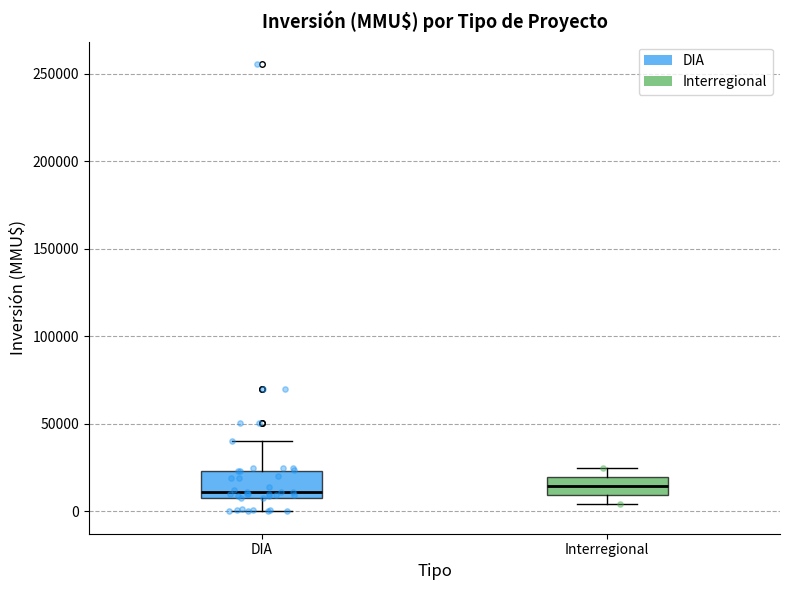

Reading left to right, transcribe this box plot: for each box, give where its median line is, the range the box spans, and where its two whiskers end, as read against the y-axis. The values are not printed on the chart, so give them approximately, as read against the axis.

DIA: median 10000 (just above the box's lower edge), box 10000 to 25000, whiskers 0 to 40000
Interregional: median 15000, box 10000 to 20000, whiskers 5000 to 25000